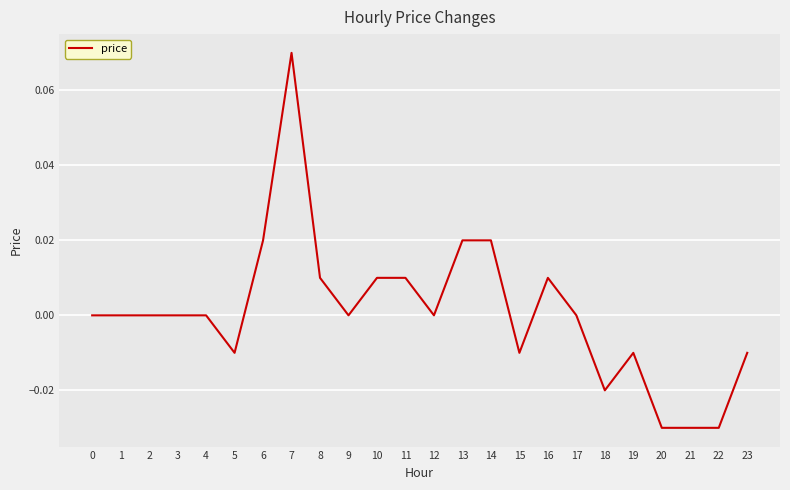

True or false: the data shows 0.0 at 13.

True